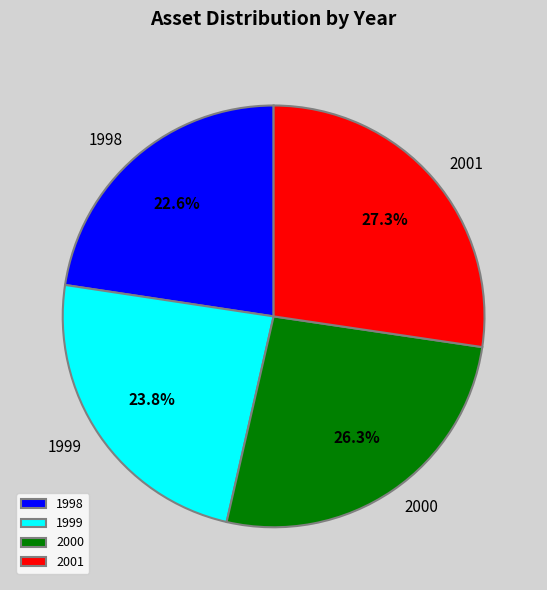

To the nearest percent, what percentage of the pie is 1999?

24%